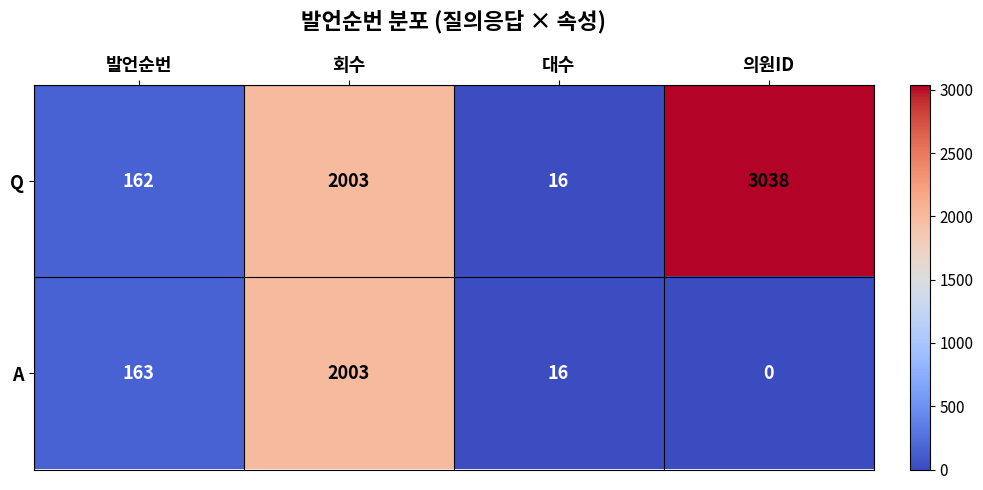

How many distinct data groups are displayed?

2